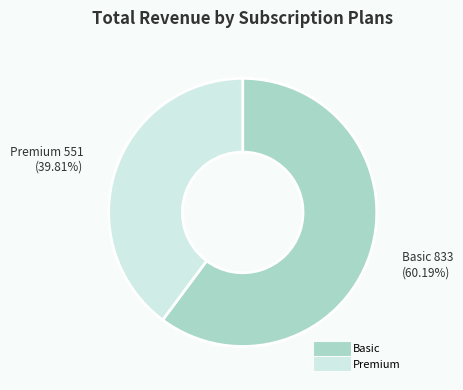

Does any single category account for the majority?

Yes